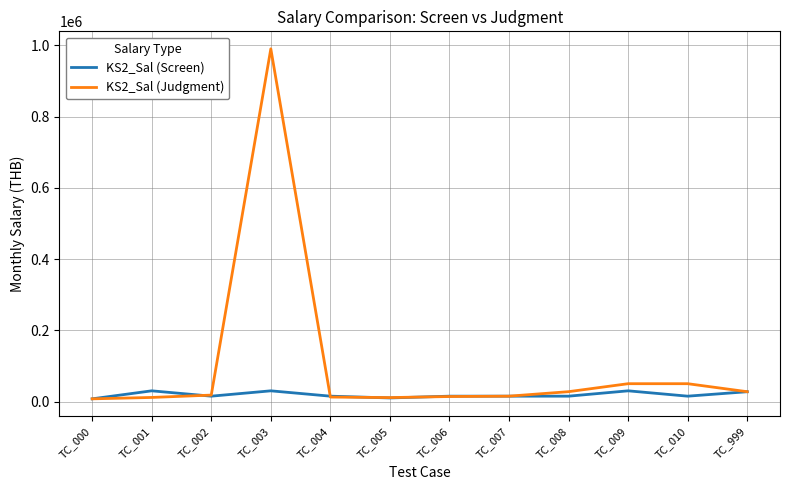

How many categories are shown in the chart?

12